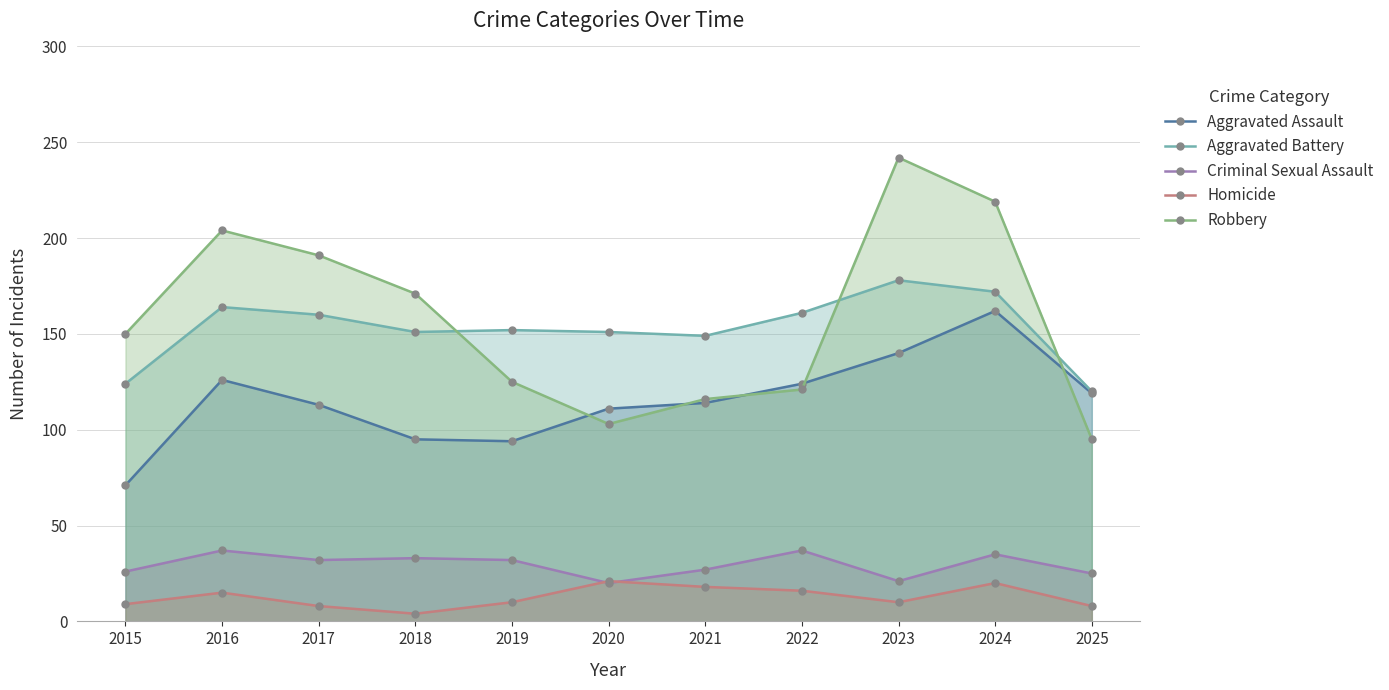

Where is the first local minimum for Robbery?

2020